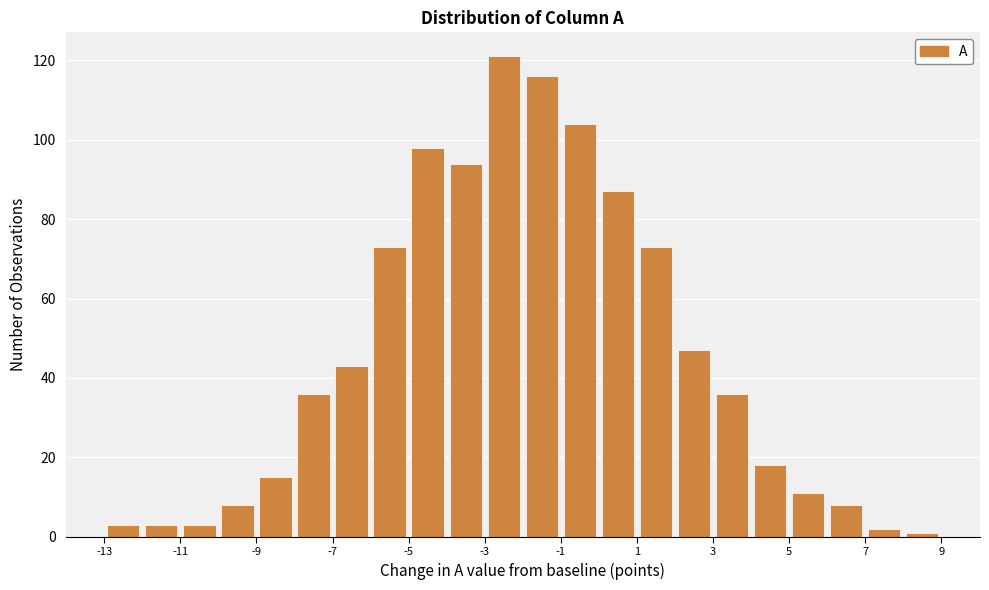

Reading left to right, list every bar in this chart as the range it spans on the x-axis followed by its height. The values are not printed on the chart, so give them approximately, as read against the axis.

-13 to -12: 4
-12 to -11: 4
-11 to -10: 4
-10 to -9: 8
-9 to -8: 16
-8 to -7: 36
-7 to -6: 44
-6 to -5: 74
-5 to -4: 98
-4 to -3: 94
-3 to -2: 122
-2 to -1: 116
-1 to 0: 104
0 to 1: 88
1 to 2: 74
2 to 3: 48
3 to 4: 36
4 to 5: 18
5 to 6: 12
6 to 7: 8
7 to 8: 2
8 to 9: under 2